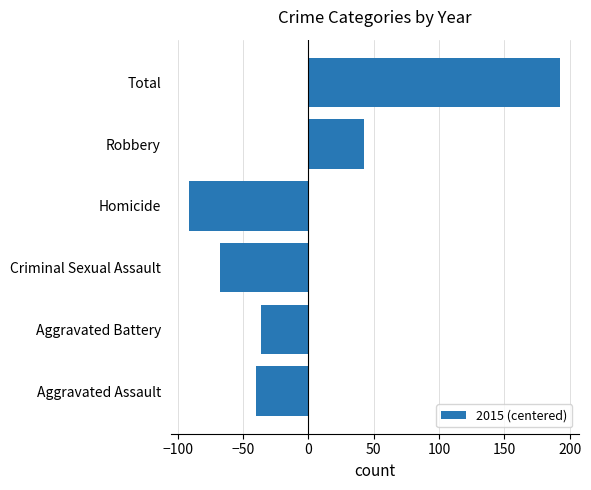

Between Robbery and Aggravated Battery, which is larger?

Robbery